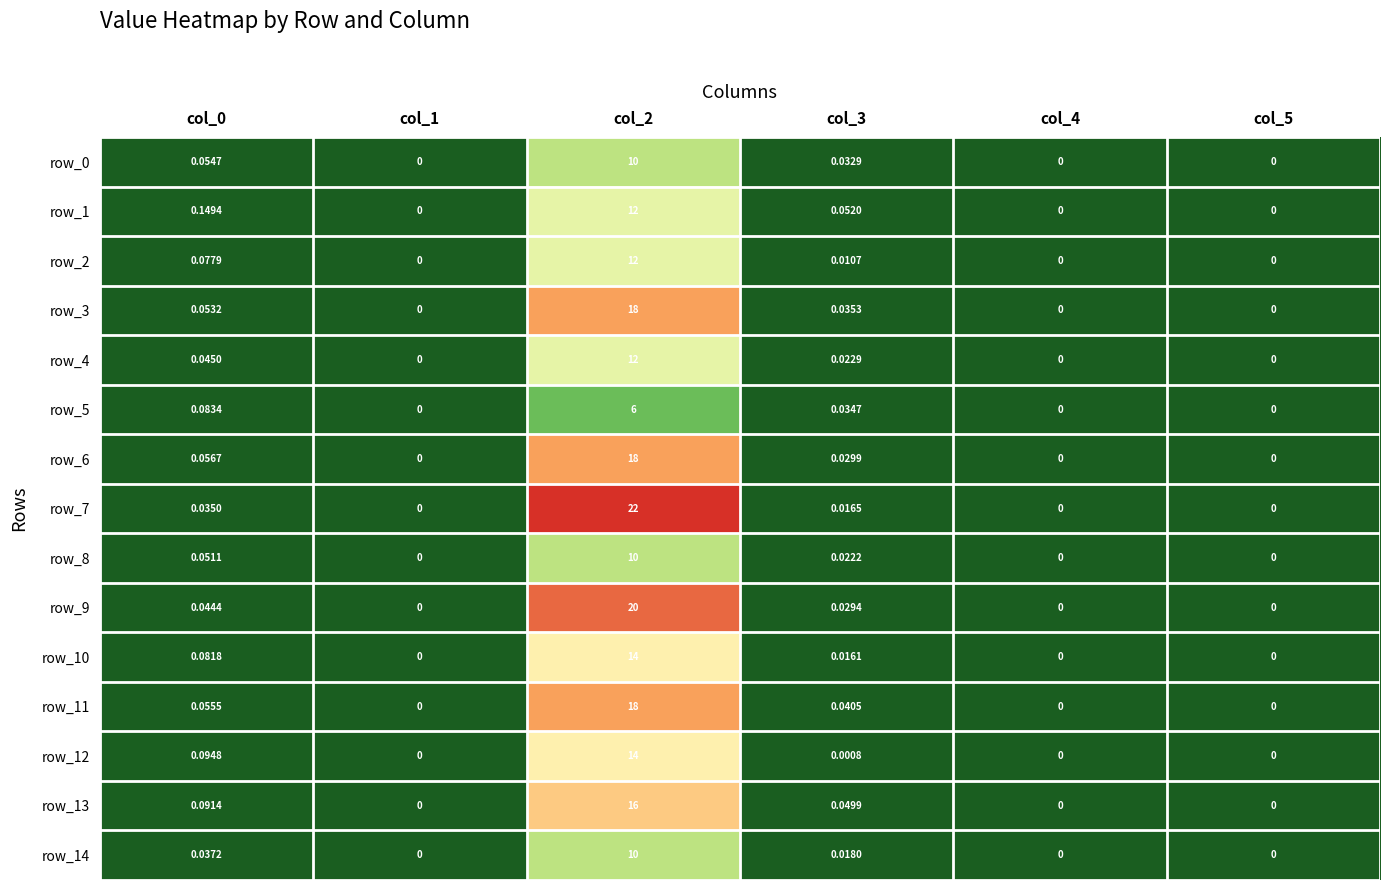

Which category has the highest value in the row_8 series?

col_2